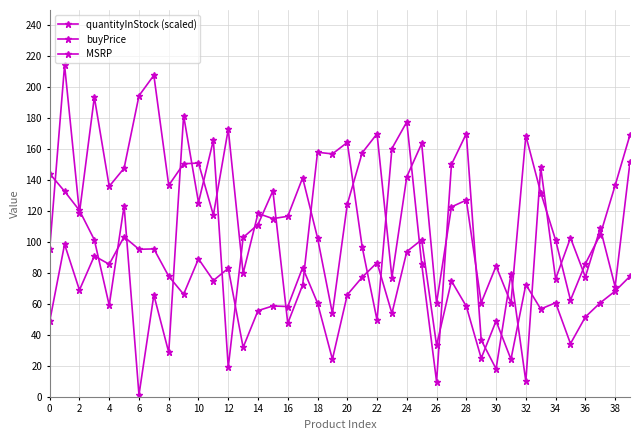

How many data points in MSRP are above 127?

20